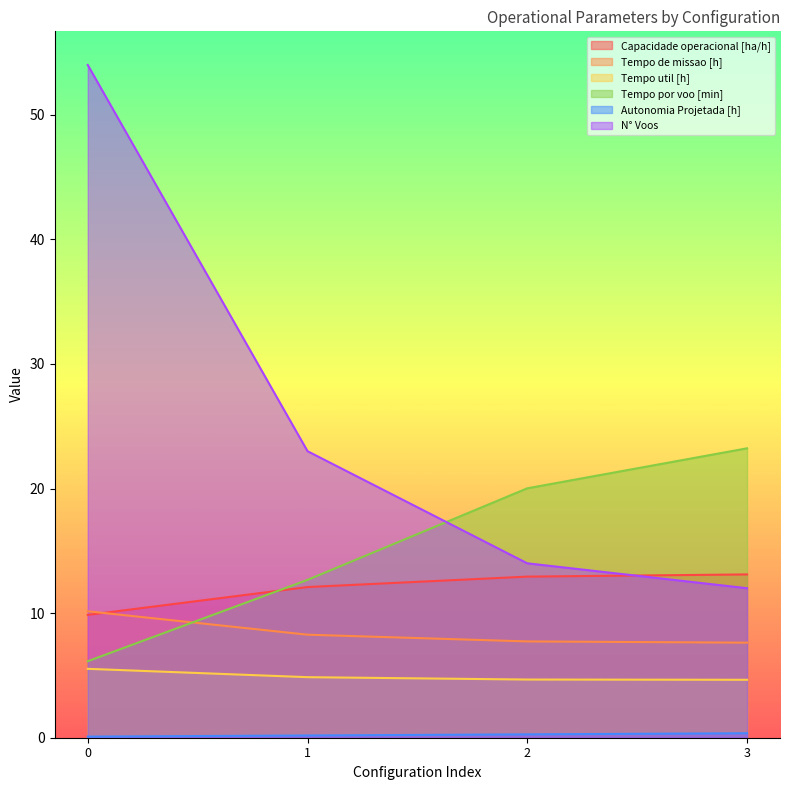

What is the difference between the second highest and second lowest values in the Capacidade operacional [ha/h] series?

0.8